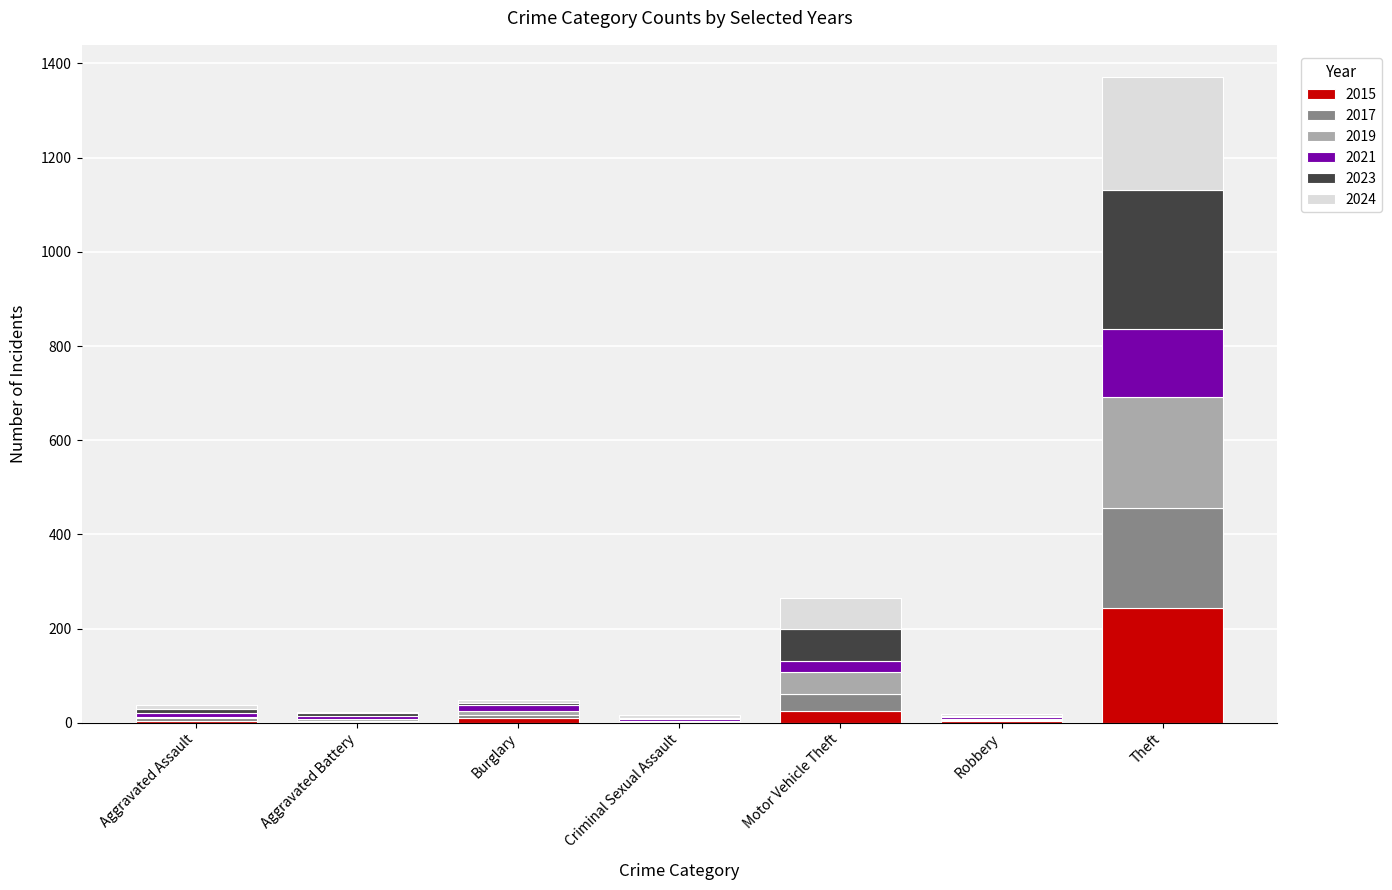

Are the bars grouped side by side (vs. stacked)?

No